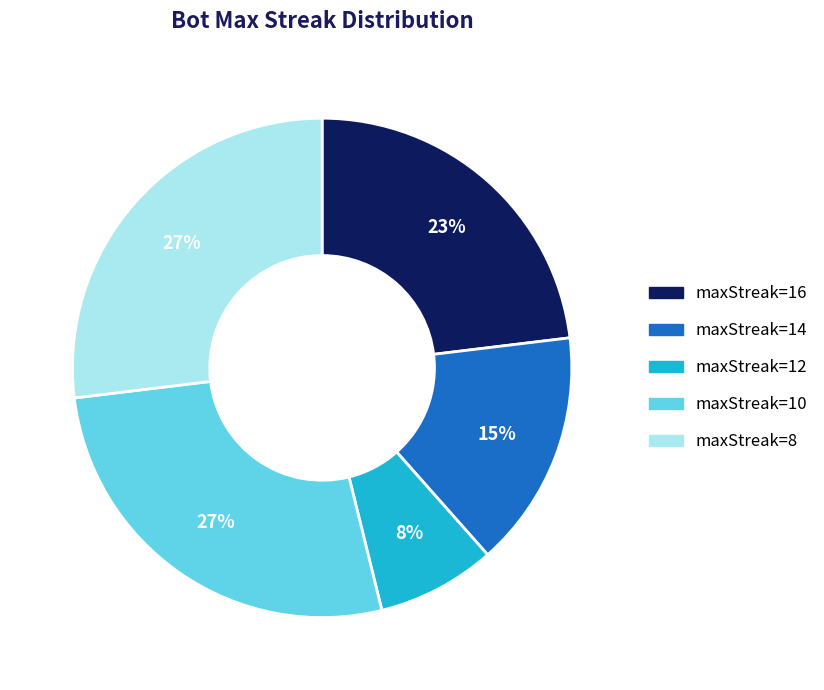

What is the smallest slice in the pie chart?

maxStreak=12